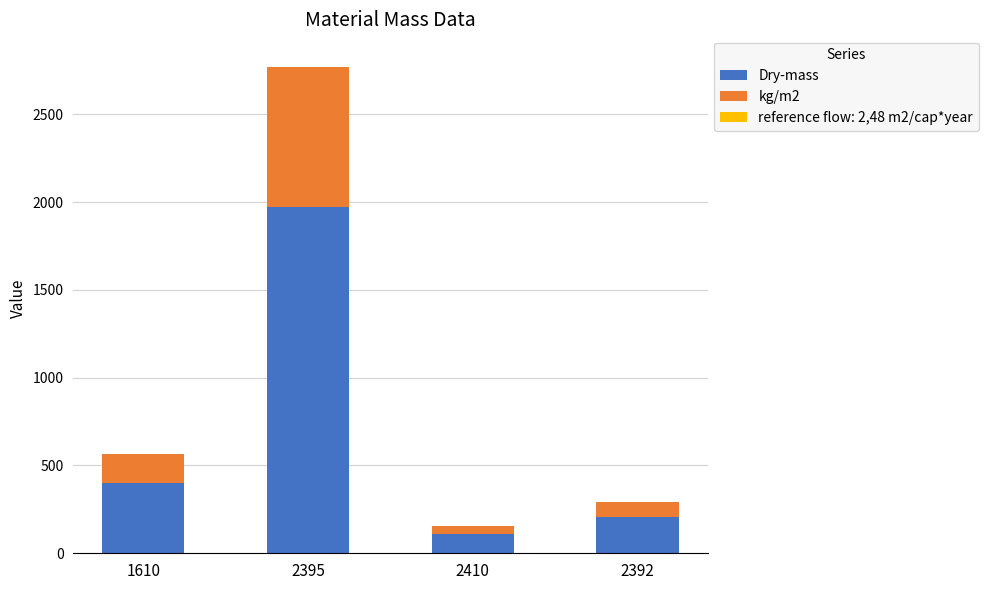

Which category has the highest value in the Dry-mass series?

2395